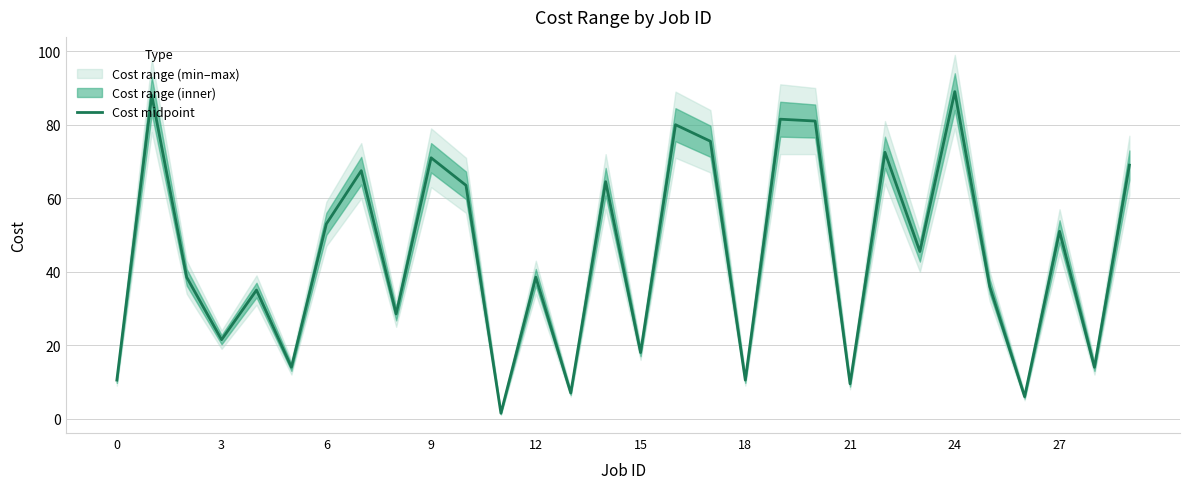

What is the highest value of the Cost midpoint series?

89.0